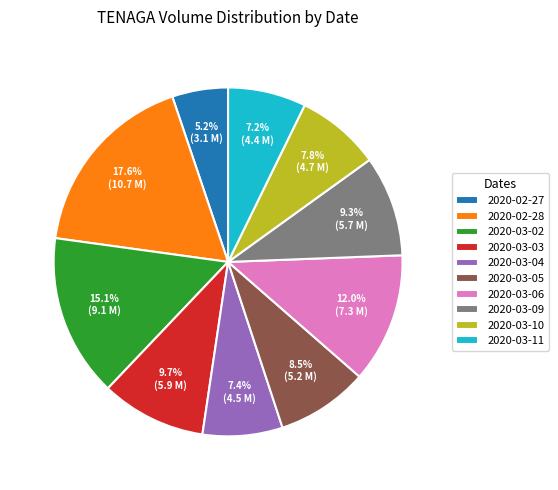

Which category has the biggest portion of the pie?

2020-02-28